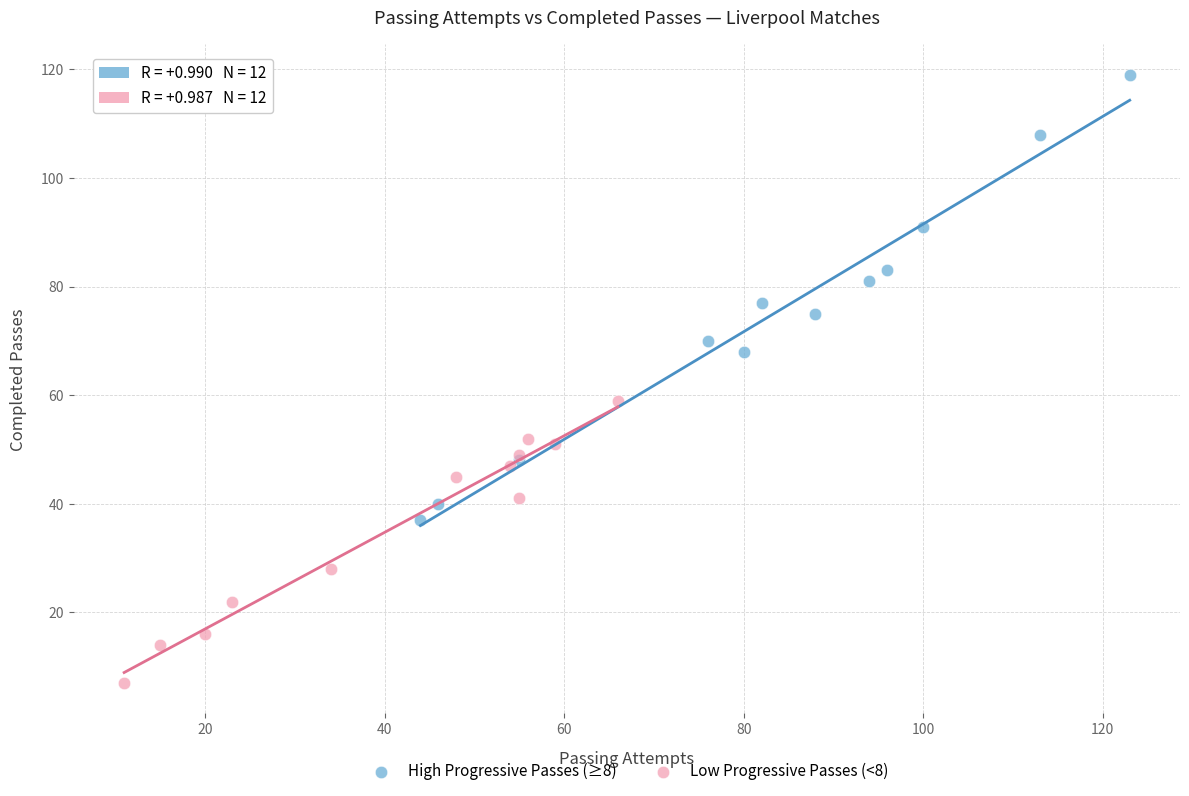

Which series has the largest Y range (max minus min)?

High Progressive Passes (≥8)